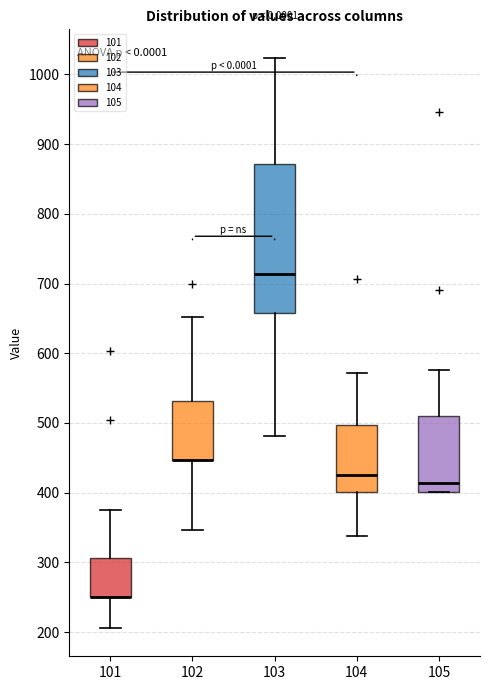

Reading left to right, read every box against the y-axis: the position of its median line, the range the box covers, and the ends of its whiskers. The values are not printed on the chart, so give them approximately, as read against the axis.

101: median 250 (drawn on the box's lower edge), box 250 to 310, whiskers 210 to 370
102: median 450 (drawn on the box's lower edge), box 450 to 530, whiskers 350 to 650
103: median 710, box 660 to 870, whiskers 480 to 1020
104: median 430, box 400 to 500, whiskers 340 to 570
105: median 410, box 400 to 510, whiskers 400 to 580